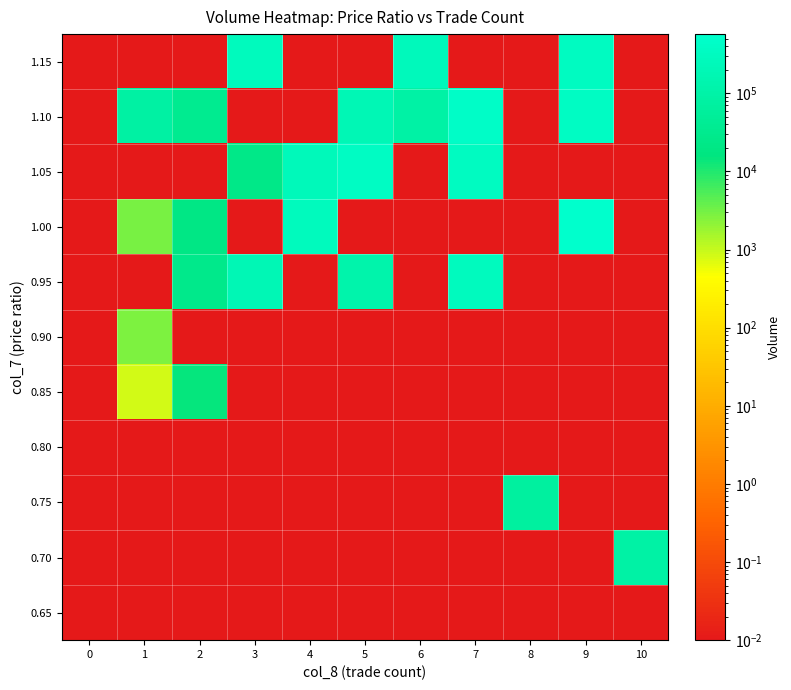

What is the total value across all series at 7?

1065780.1